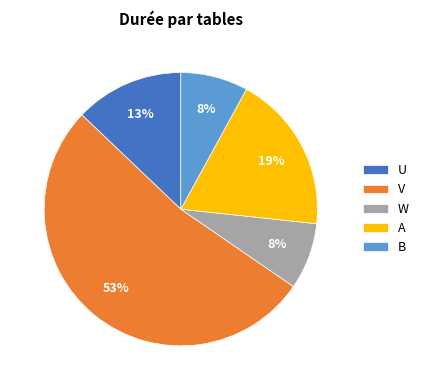

What is the largest slice in the pie chart?

V